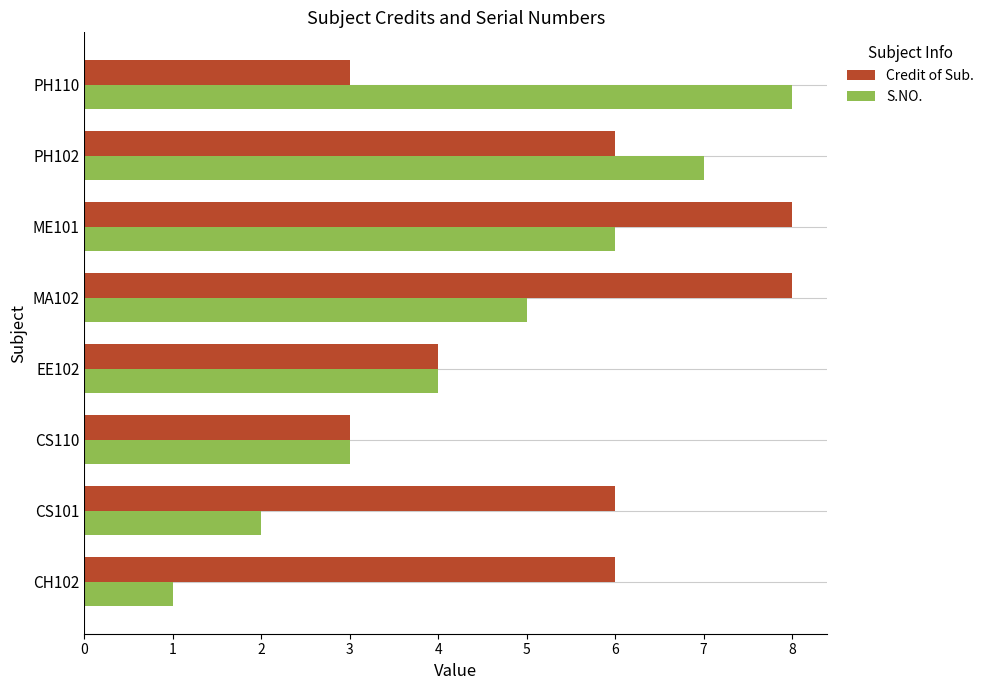

At which label does S.NO. reach its peak?

PH110